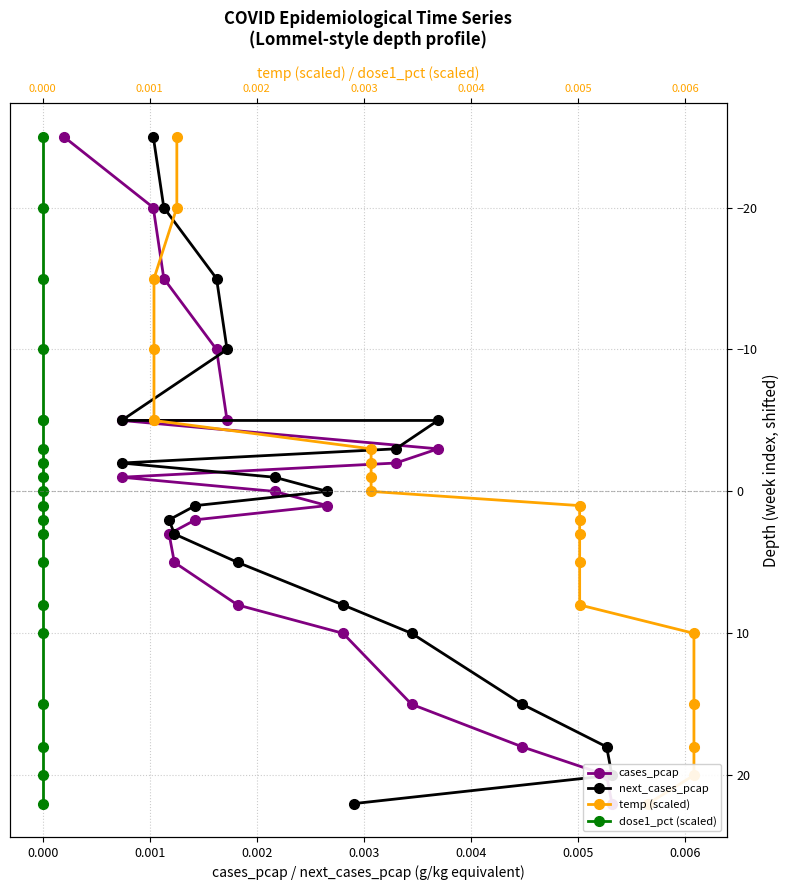

Count the number of data series in this chart.

4